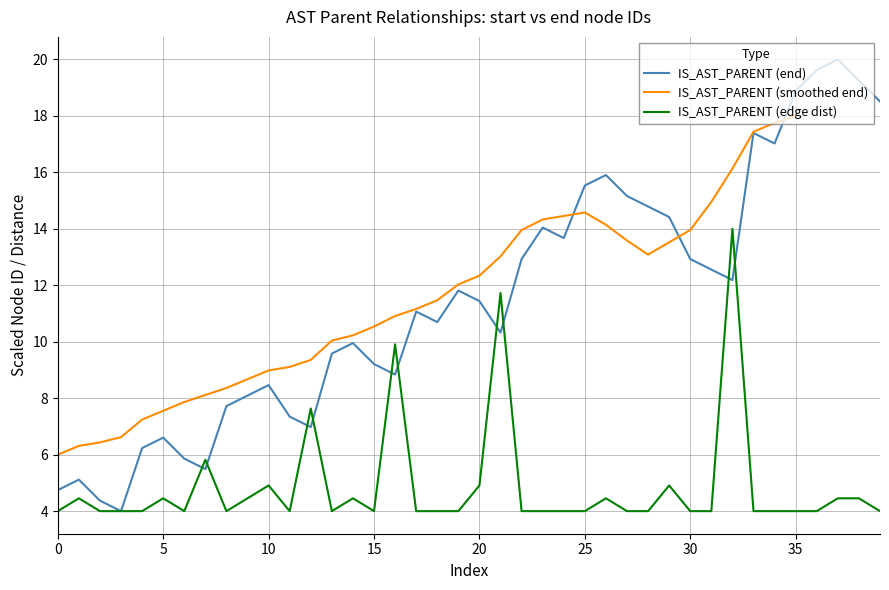

What is the difference between the second highest and second lowest values?

15.3